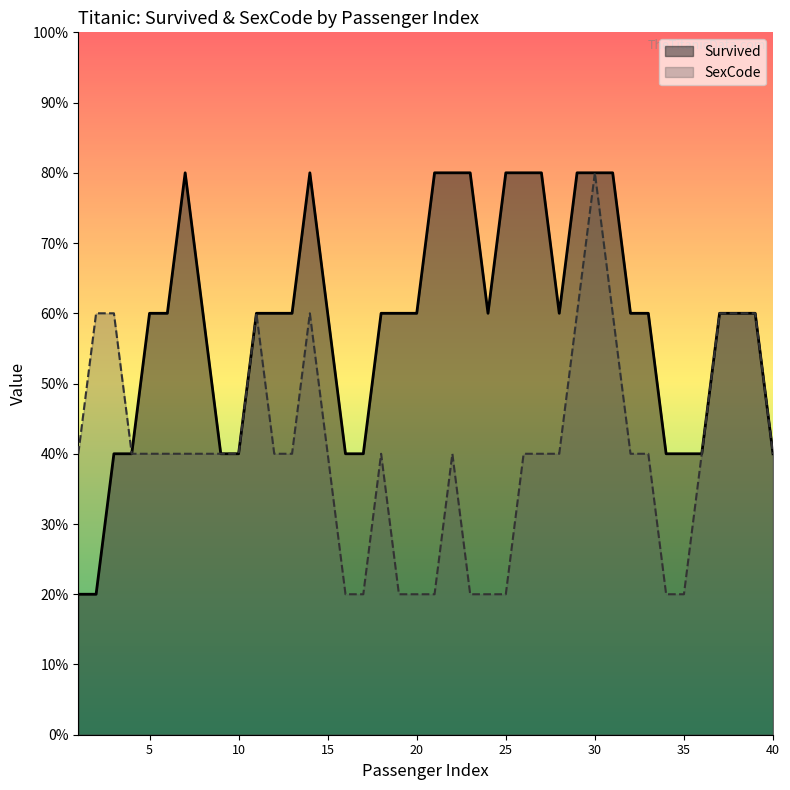

In Survived, how many points are lower than both neighbors (excluding endpoints)?

5